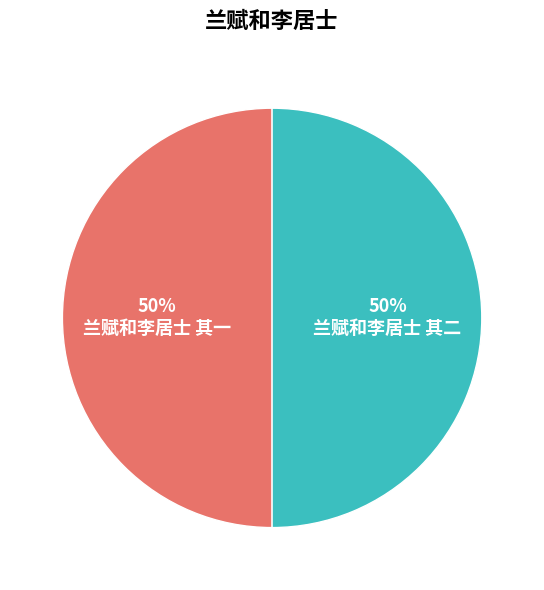

To the nearest percent, what is the combined percentage of 兰赋和李居士 其一 and 兰赋和李居士 其二?

100%